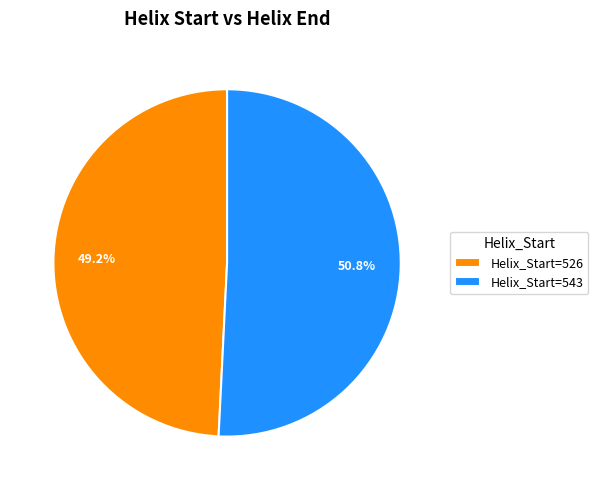

Does Helix_Start=526 account for over 50% of the chart?

No